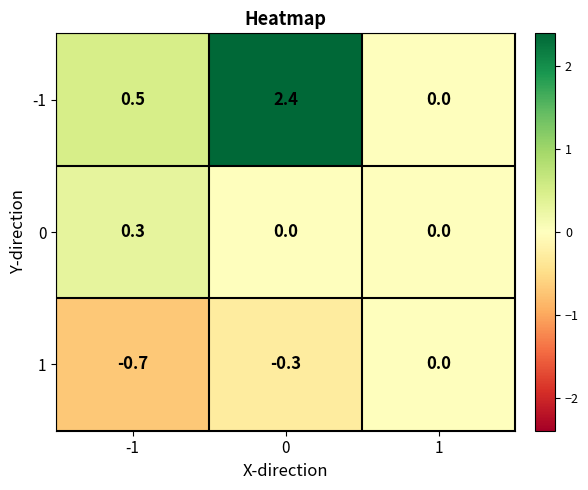

Reading left to right, what are all the values shown in this chart?

-1: -1=0.5	0=2.4	1=0.0
0: -1=0.3	0=0.0	1=0.0
1: -1=-0.7	0=-0.3	1=0.0